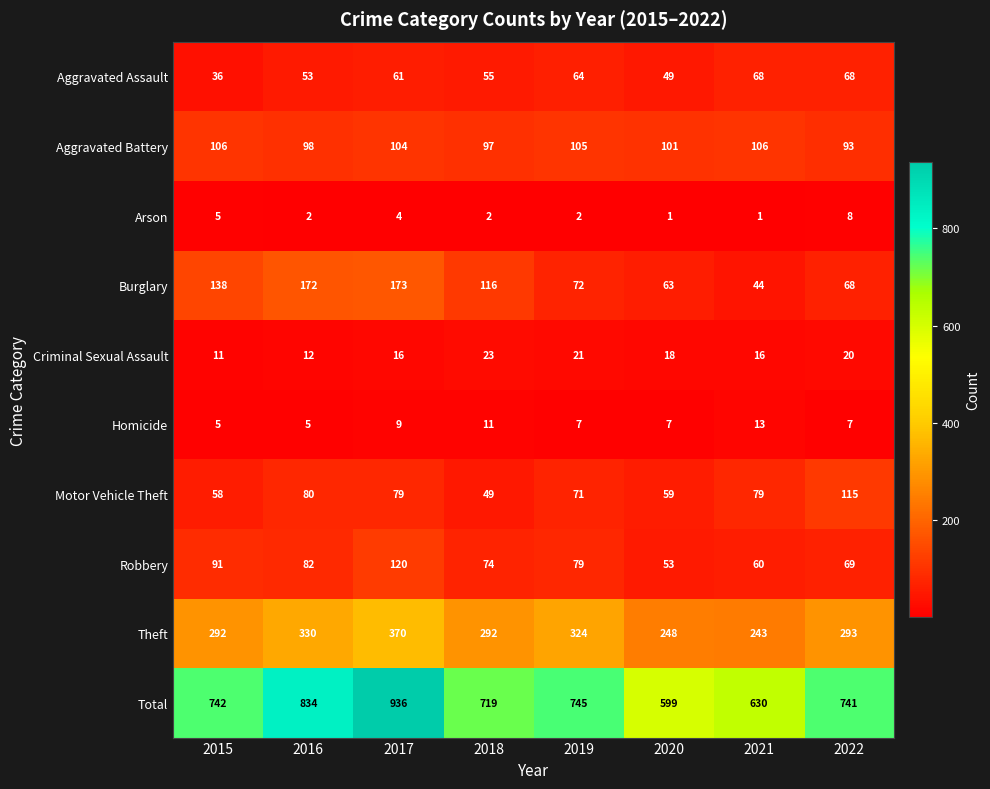

What is the spread (max minus min) of values at 2022?

734